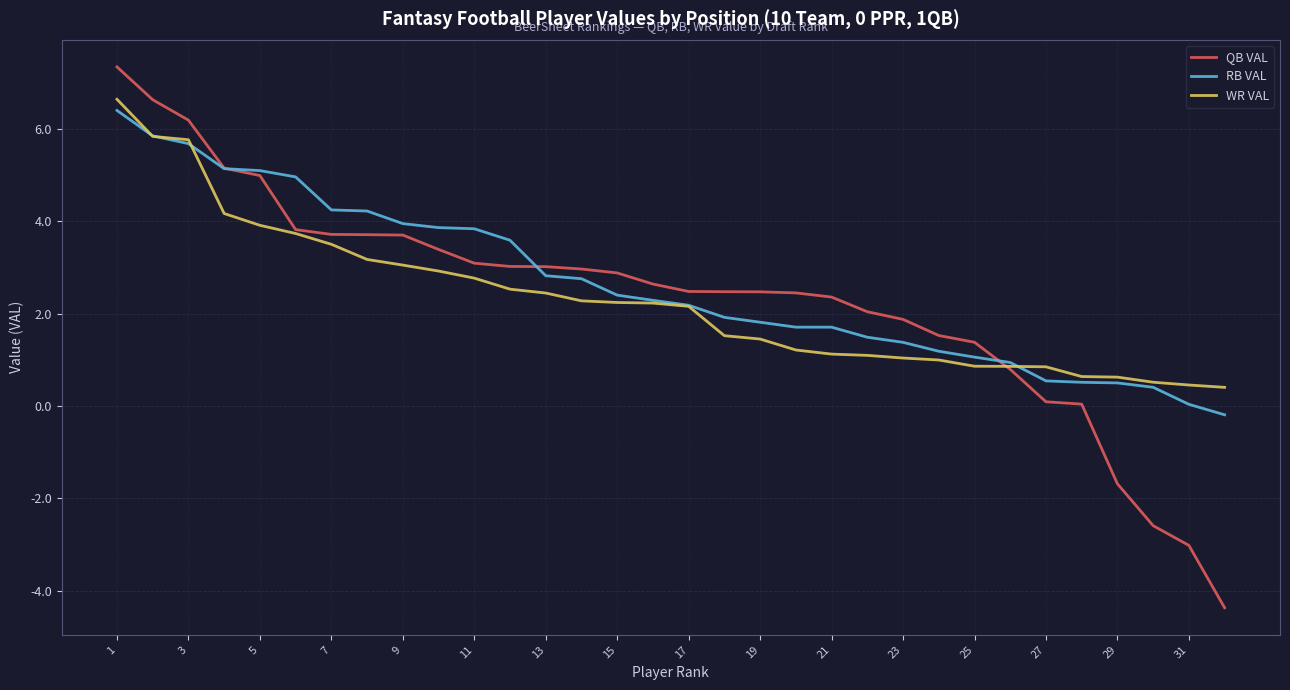

What is the minimum value for QB VAL?

-4.4